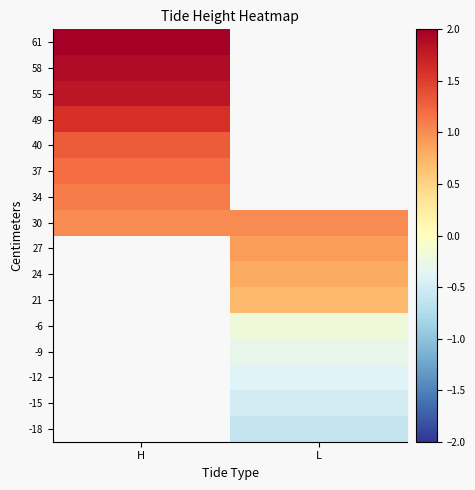

At which label does -15 reach its peak?

H